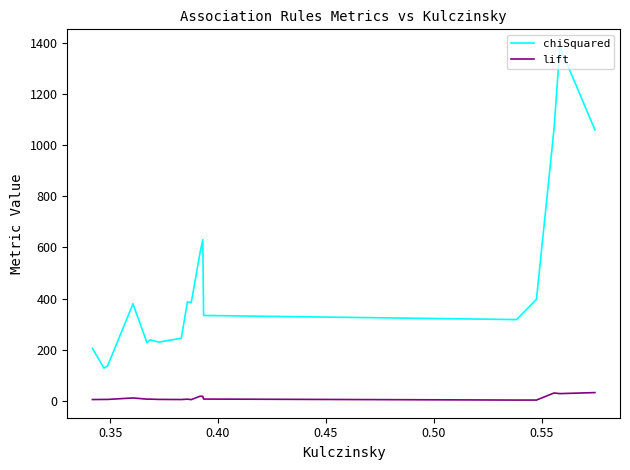

Which series has the widest spread of values?

chiSquared